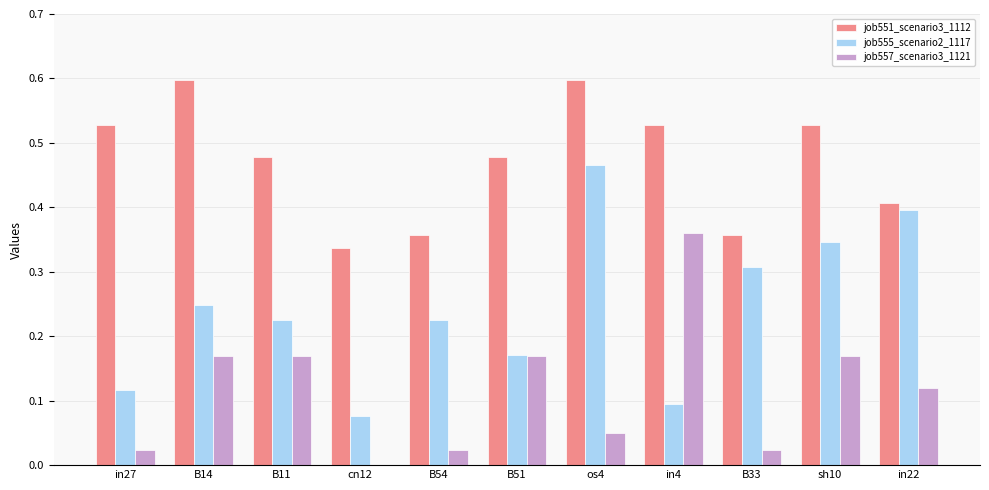

How many values in the job557_scenario3_1121 series exceed 0?

10